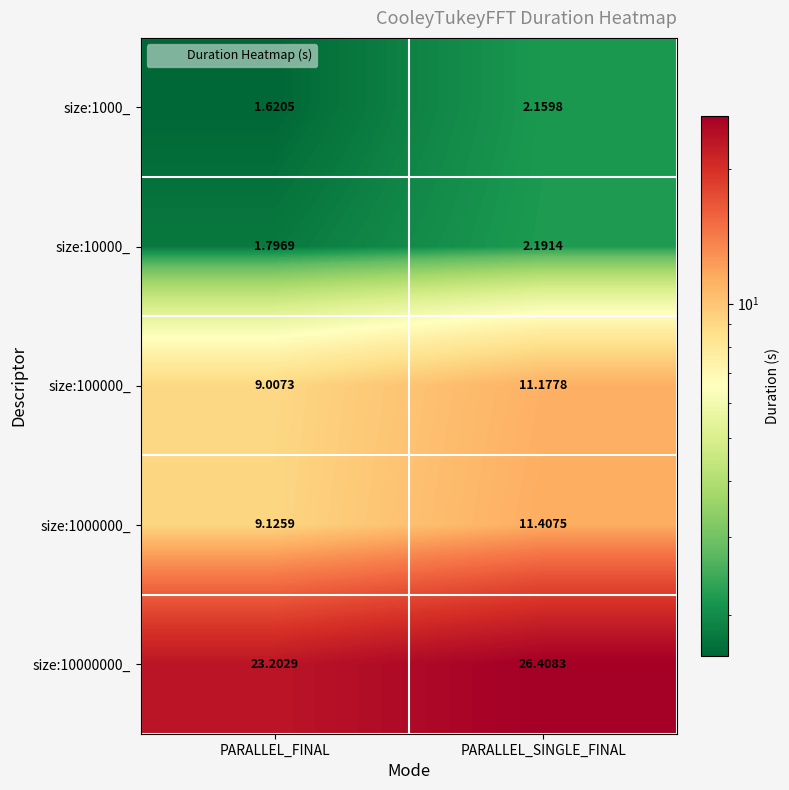

Which category has the highest value in the size:10000_ series?

PARALLEL_SINGLE_FINAL